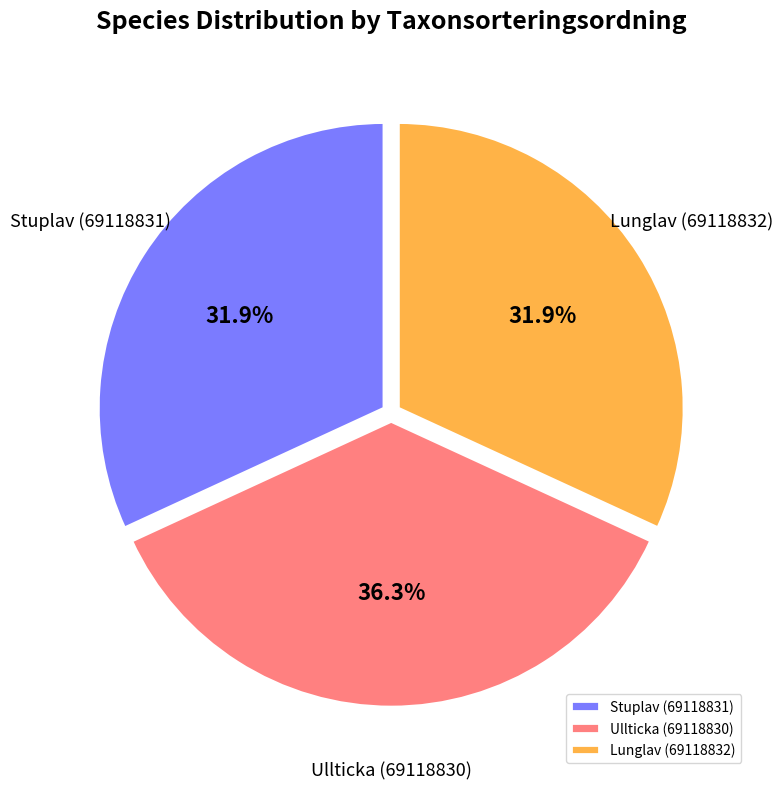

Is it true that Stuplav (69118831) is 37% of the pie?

False